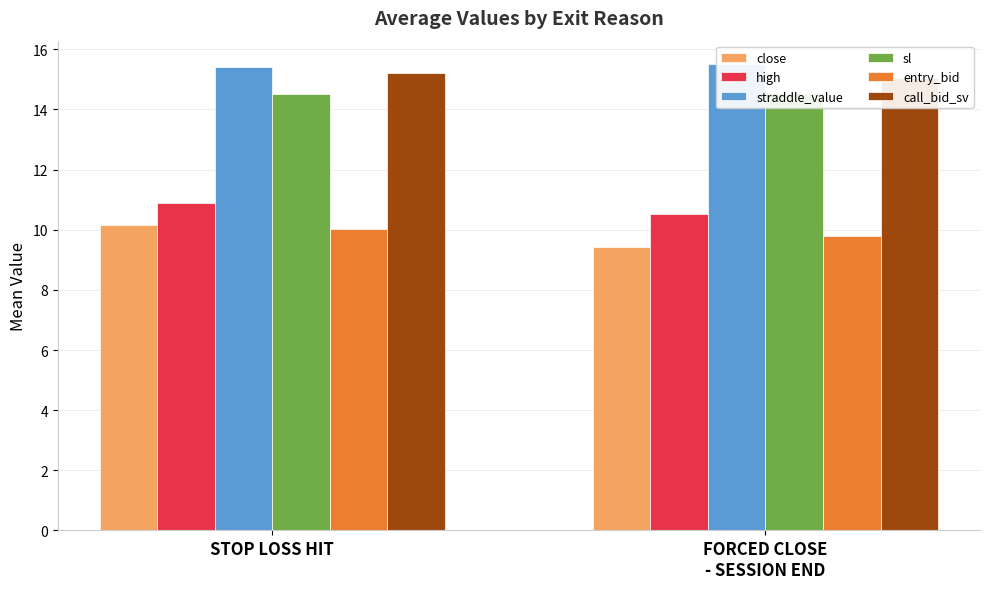

Reading left to right, list all the values displayed in this chart.

close: 10.2	9.4
high: 10.9	10.5
straddle_value: 15.4	15.5
sl: 14.5	14.5
entry_bid: 10.0	9.8
call_bid_sv: 15.2	15.1